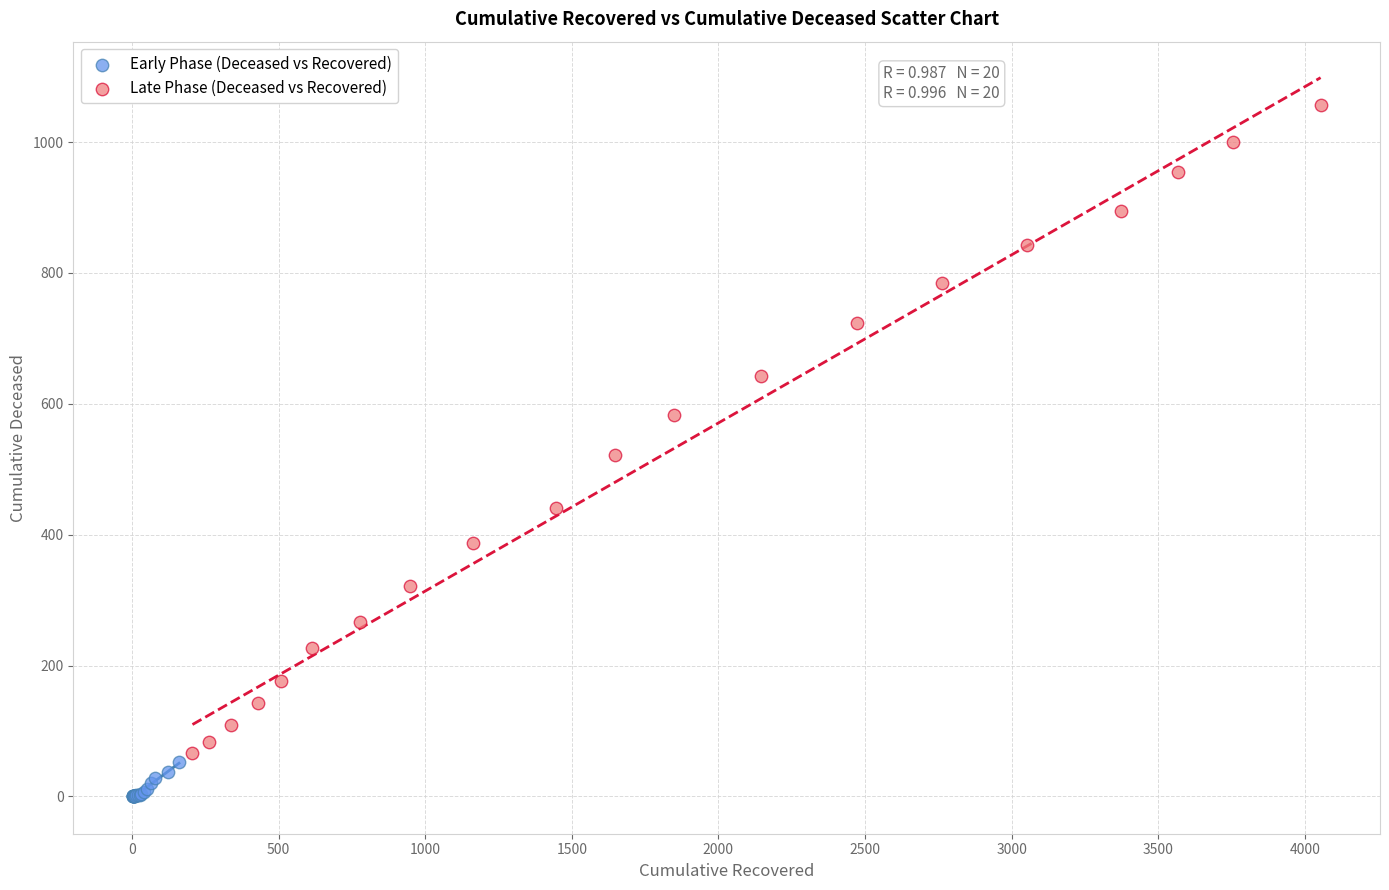

What are all the series names shown in the legend?

Early Phase (Deceased vs Recovered), Late Phase (Deceased vs Recovered)